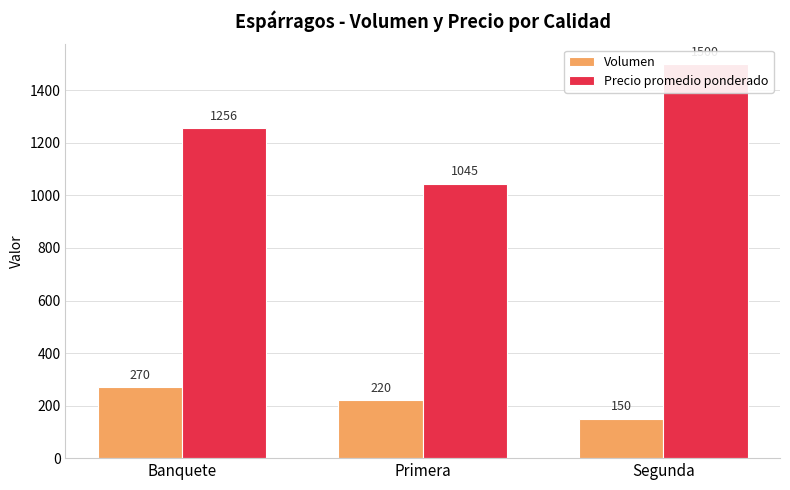

At how many categories does at least one series exceed 286?

3